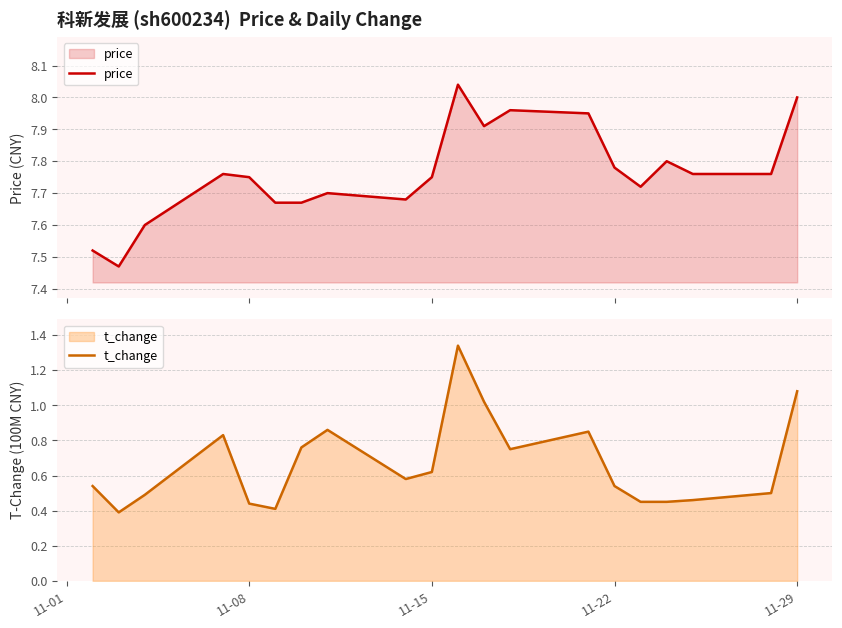

What is the maximum value for t_change?

1.3